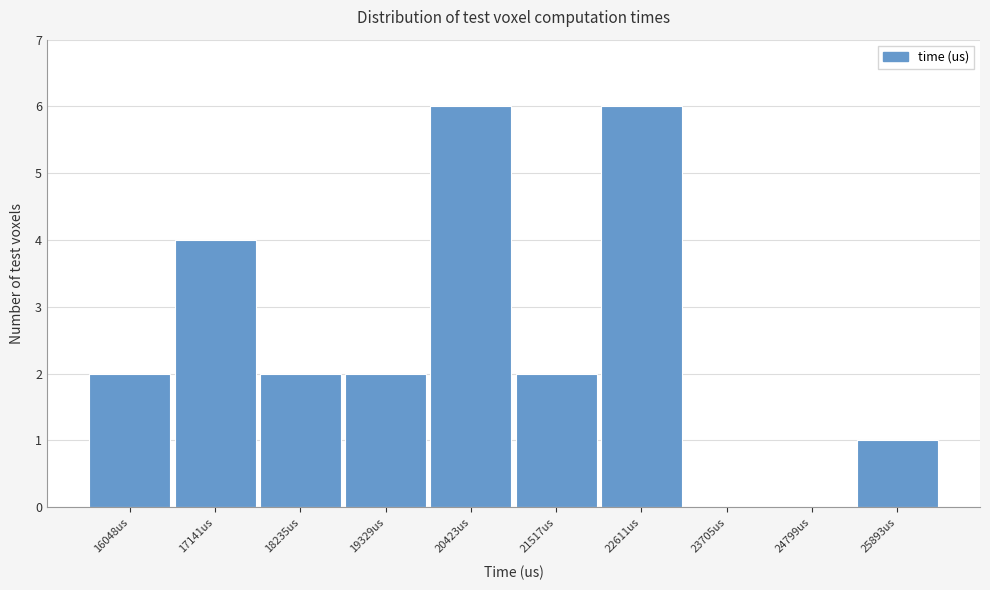

Reading left to right, what are all the values shown in this chart?

16048us=2	17141us=4	18235us=2	19329us=2	20423us=6	21517us=2	22611us=6	23705us=0	24799us=0	25893us=1